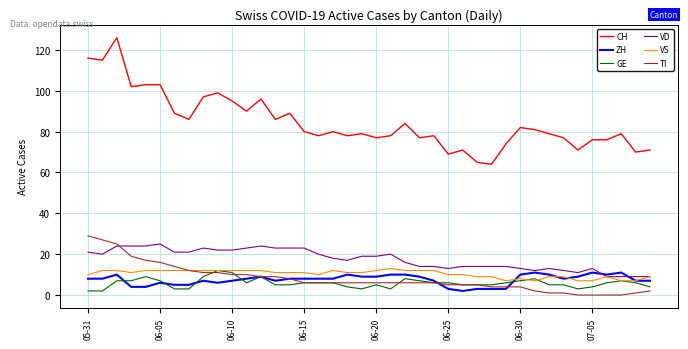

What is the greatest value displayed?

126